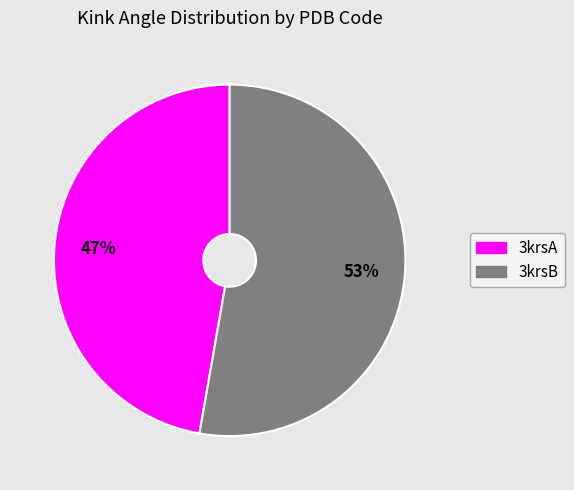

Is there a majority slice in this chart?

Yes